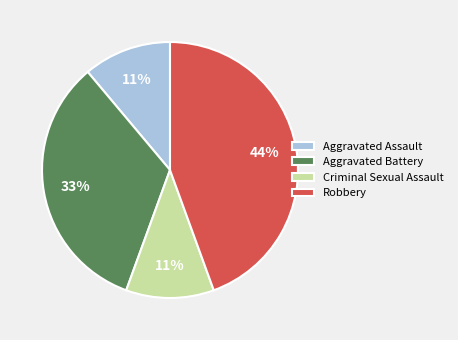

Count the number of slices in the pie.

4